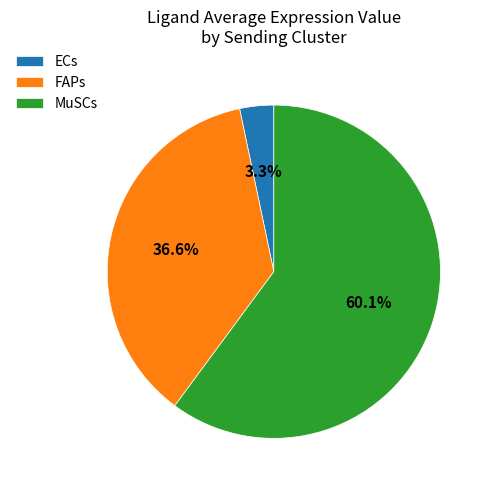

True or false: FAPs accounts for 27% of the total.

False